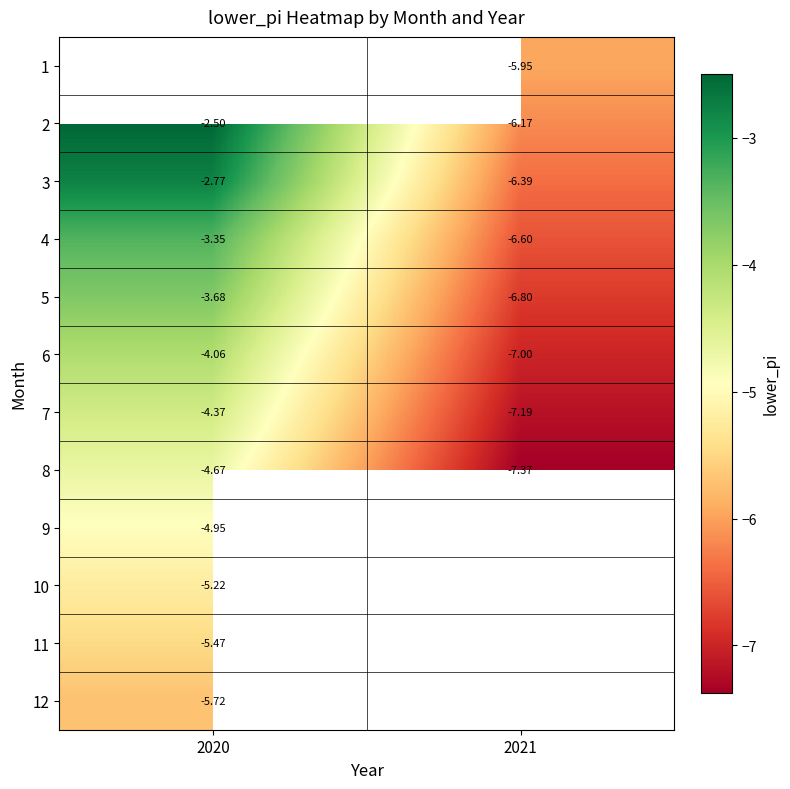

What is the maximum value for 4?

-3.3